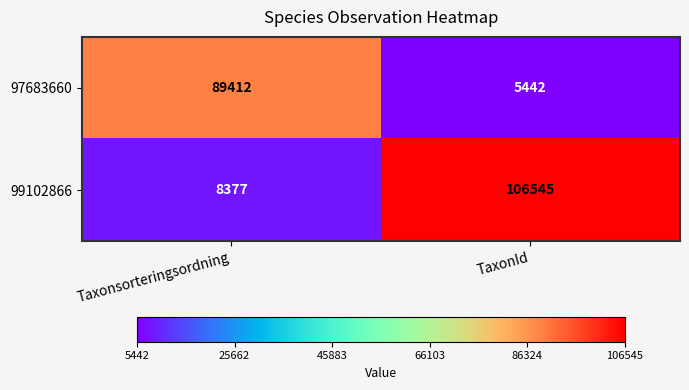

The value of 99102866 at Taxonsorteringsordning is 3057. True or false?

False